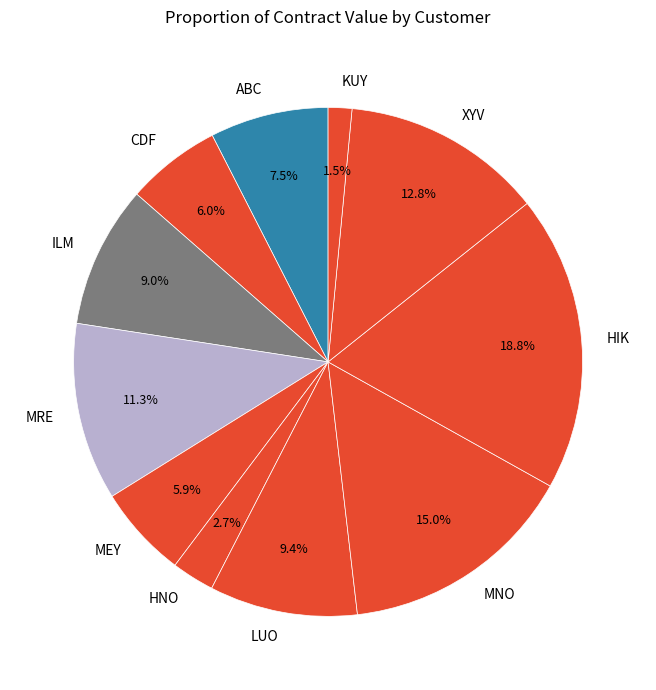

Which slice is the smallest?

KUY